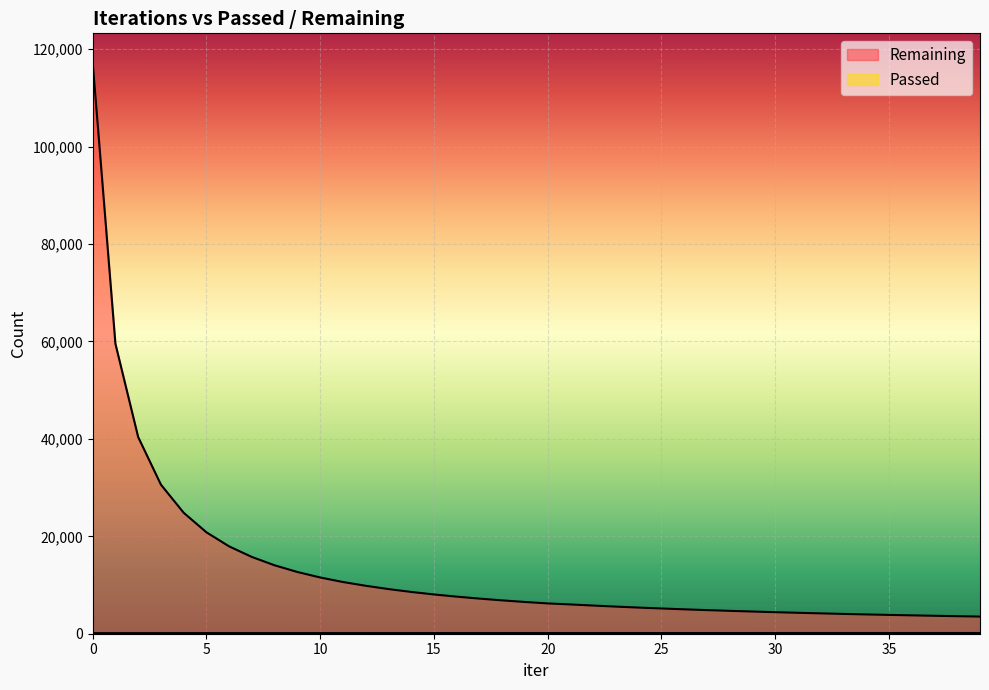

Which series has the largest total across all categories?

Remaining